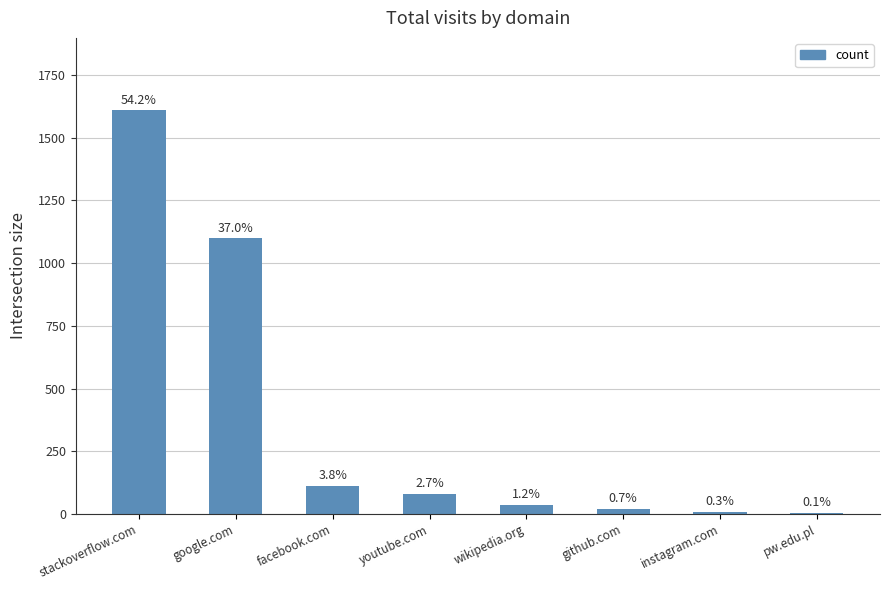

What is the change in value from stackoverflow.com to wikipedia.org?

-1574